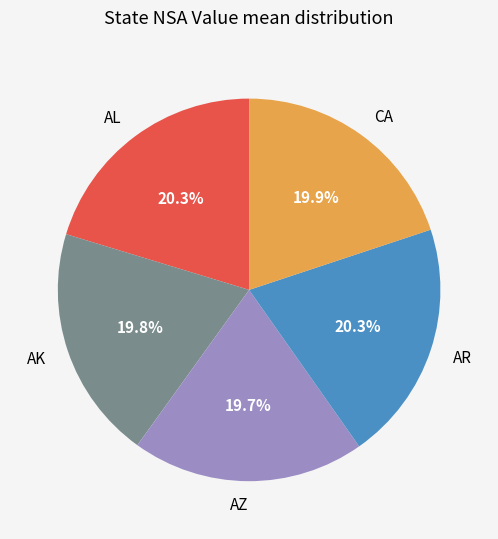

Approximately how many times larger is the value at CA compared to AZ?

1.0